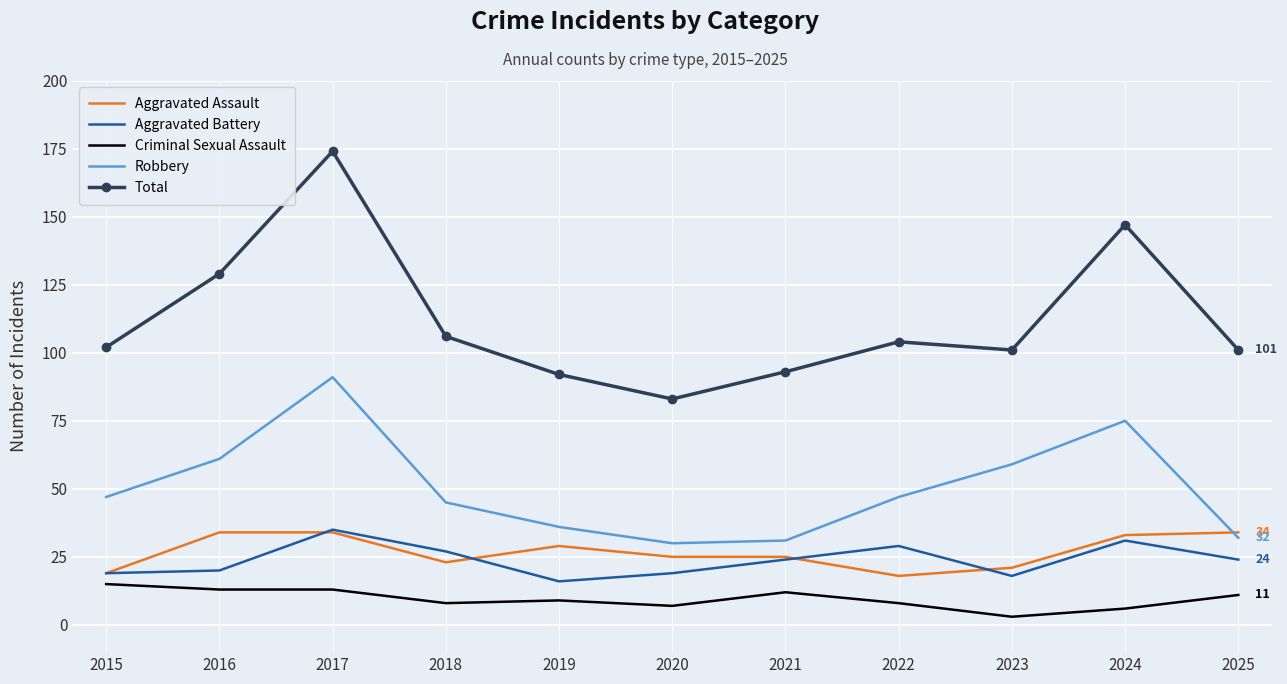

What is the average value of the Criminal Sexual Assault series?

10